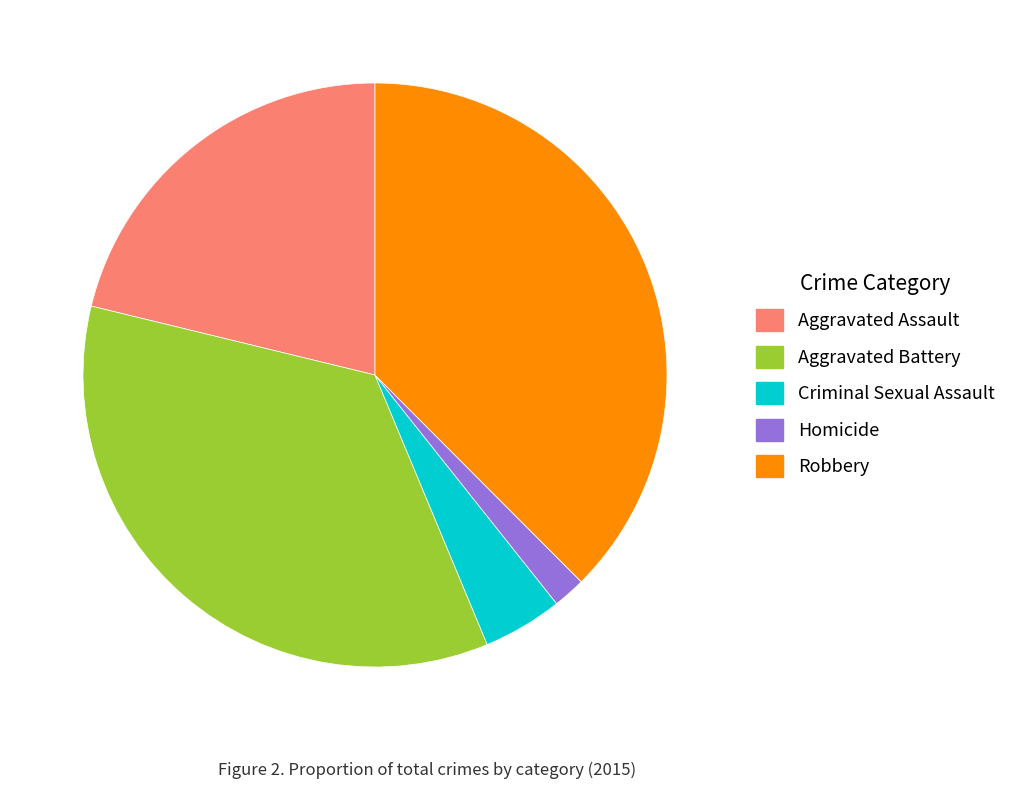

Which slice is the largest?

Robbery